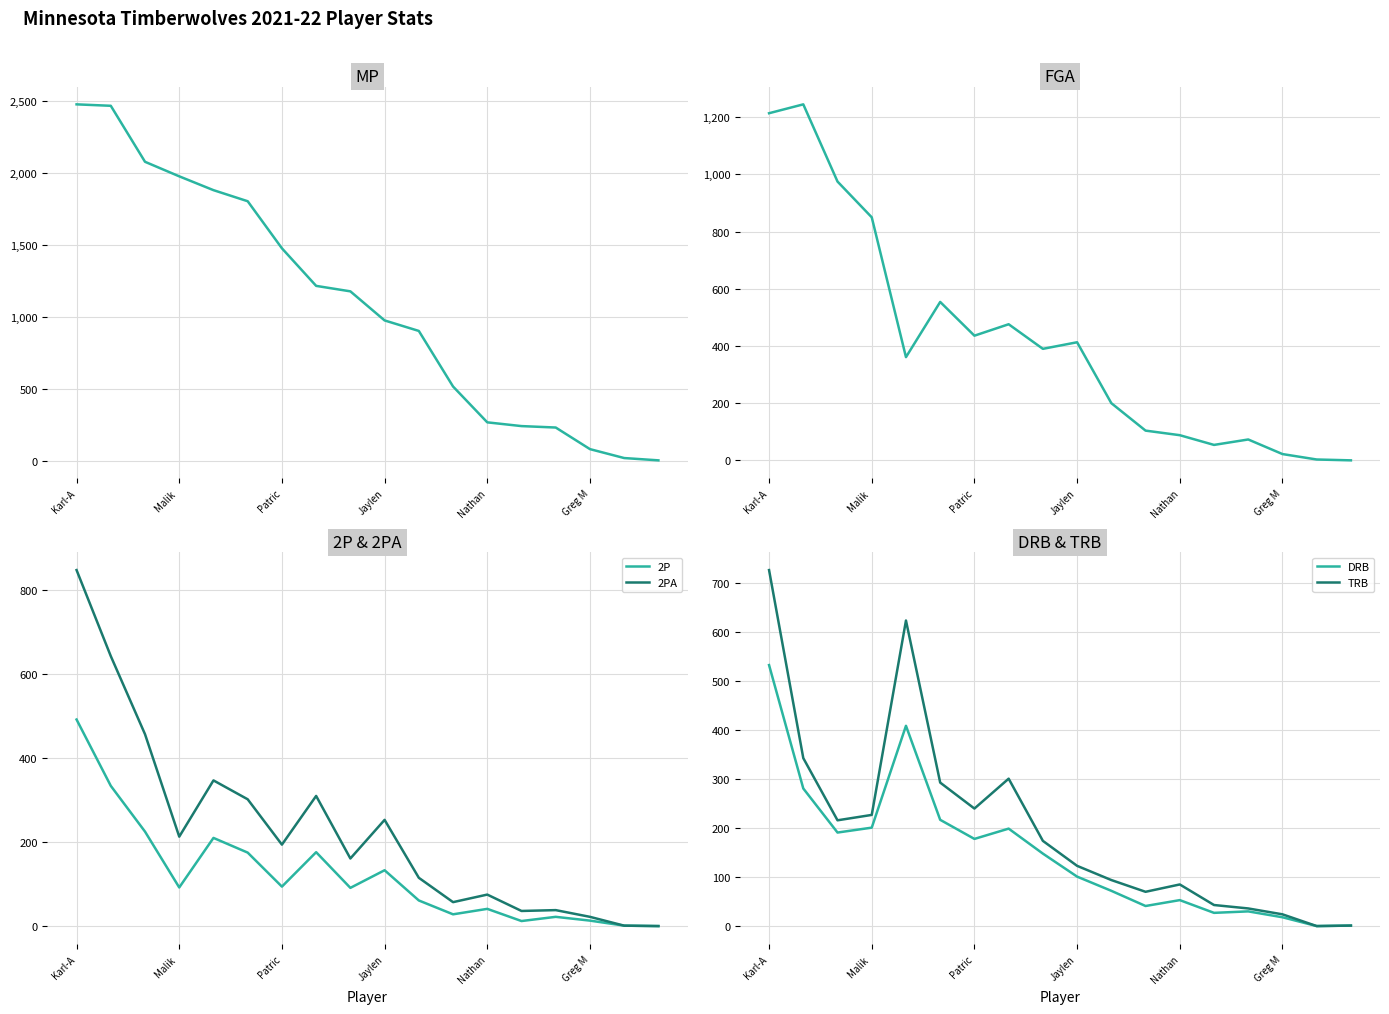

True or false: MP and 2PA cross at least once.

False